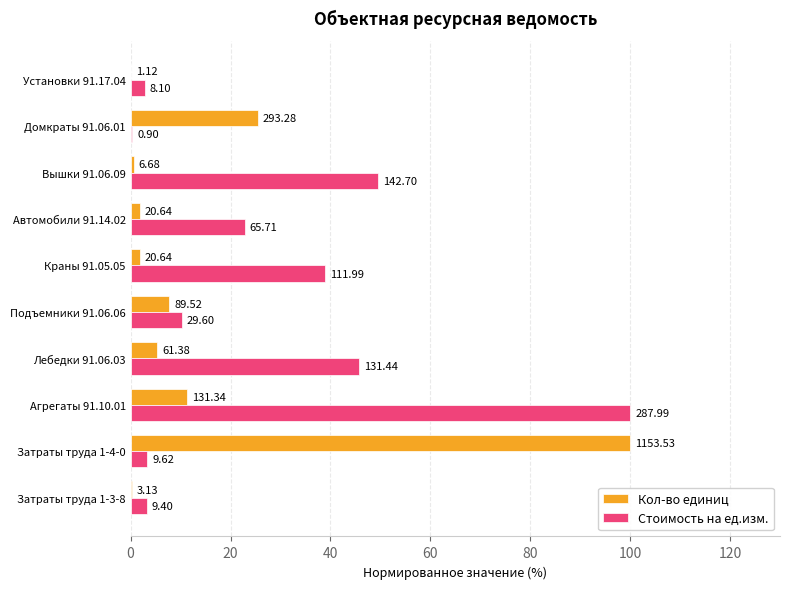

What are all the series names shown in the legend?

Кол-во единиц, Стоимость на ед.изм.